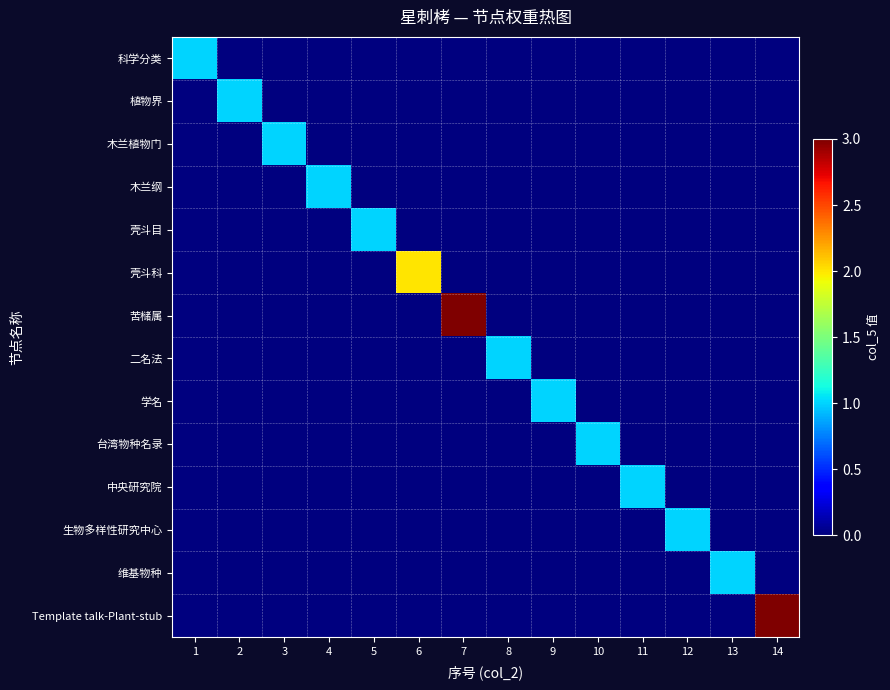

At 7, list the series in order from largest to smallest.

苦槠属, 科学分类, 植物界, 木兰植物门, 木兰纲, 壳斗目, 壳斗科, 二名法, 学名, 台湾物种名录, 中央研究院, 生物多样性研究中心, 维基物种, Template talk-Plant-stub